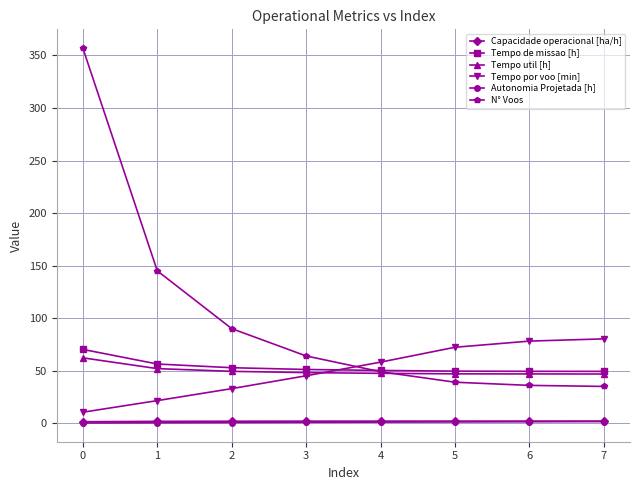

What is the highest value of the N° Voos series?

357.0